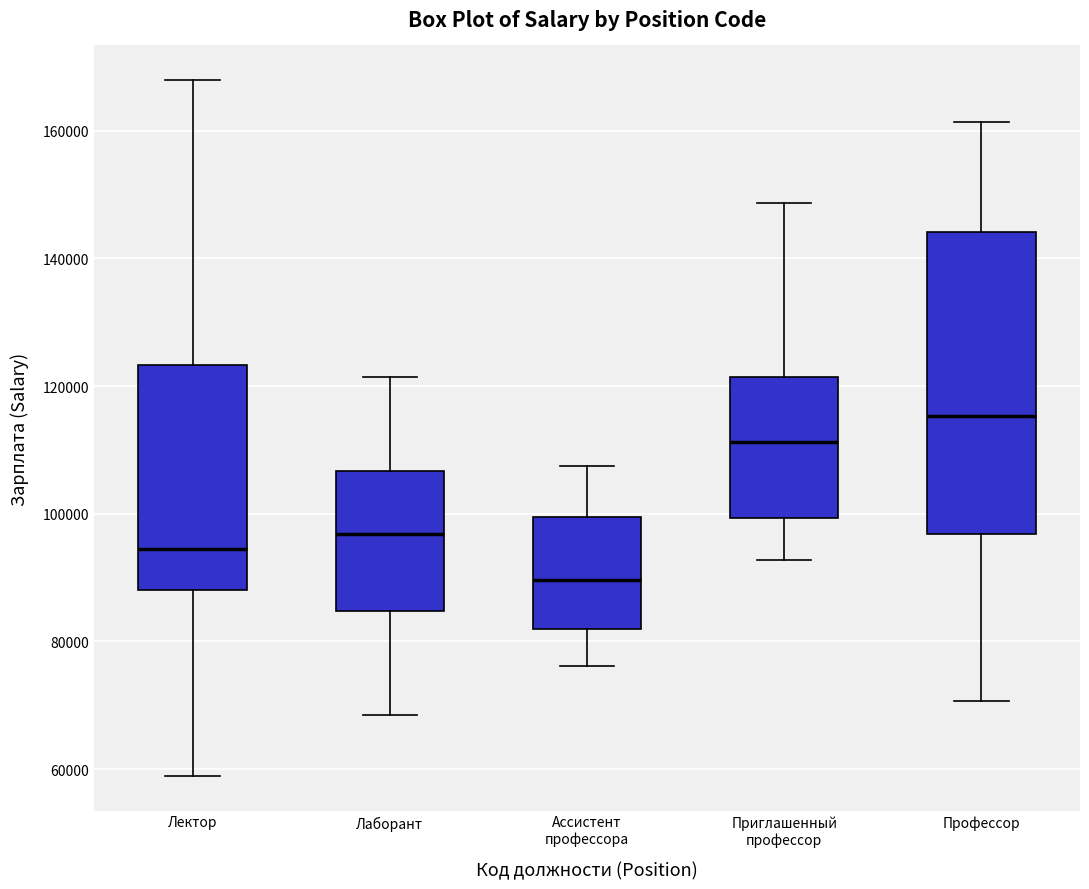

Comparing the boxes themselves (not the whiskers), which one is the tallest?

Профессор